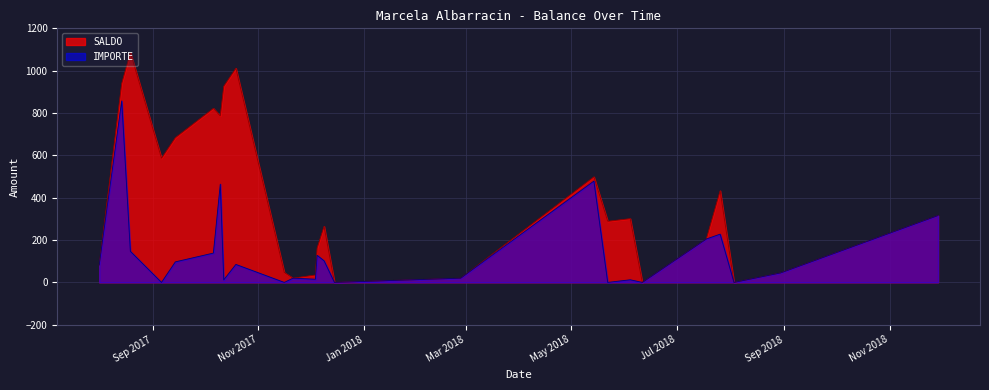

At which label is the value closest to 543?

2017-09-06